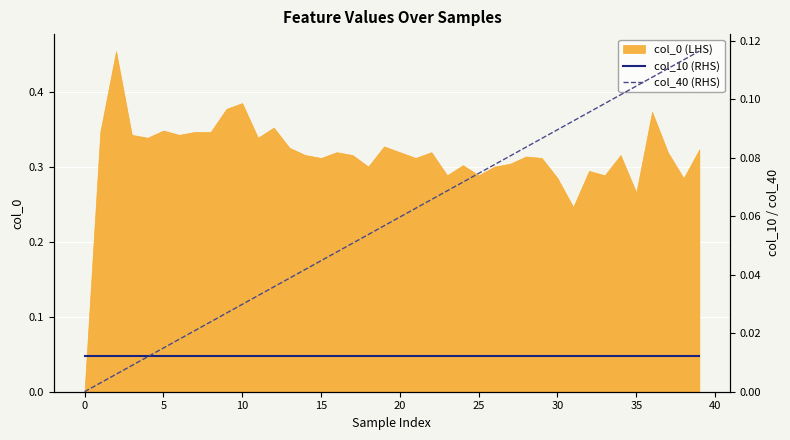

The value of col_0 (LHS) at 5 is 0.6. True or false?

False